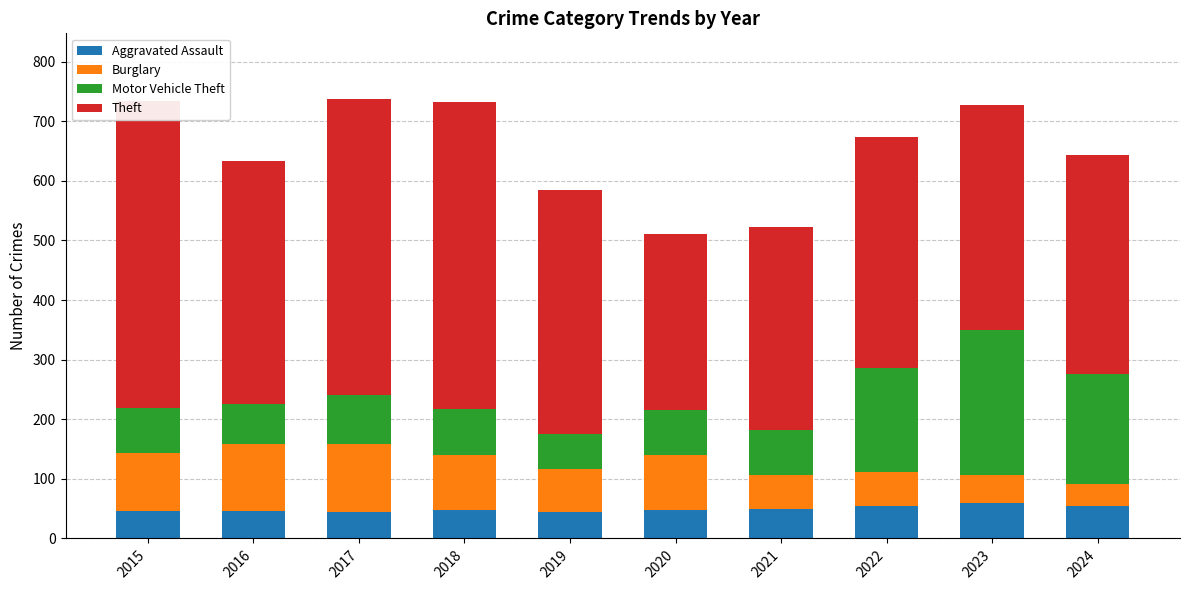

Which series changed the most between 2020 and 2022?

Motor Vehicle Theft